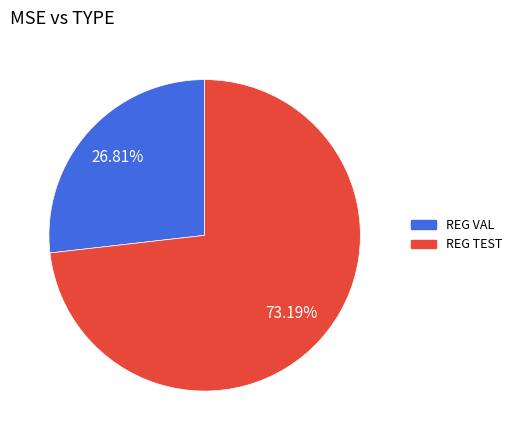

What is the smallest slice in the pie chart?

REG VAL